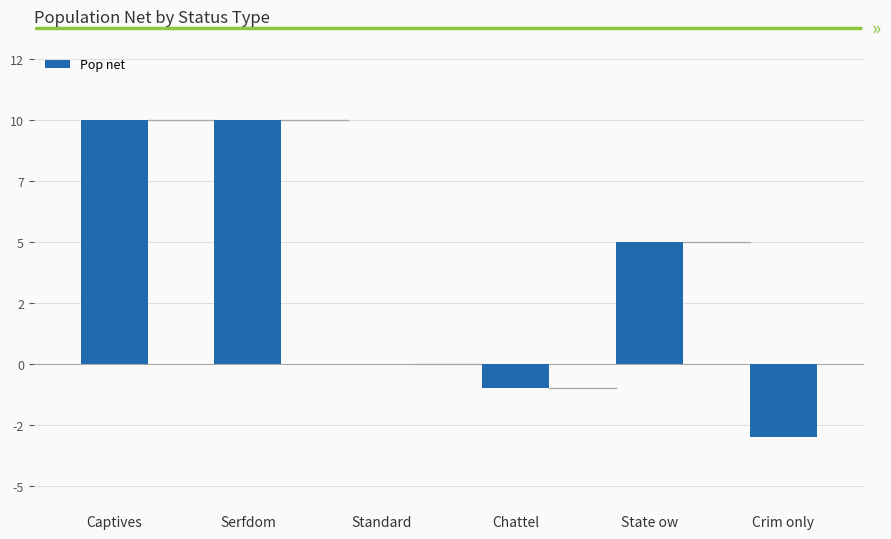

Which has a higher value, Standard or Serfdom?

Serfdom